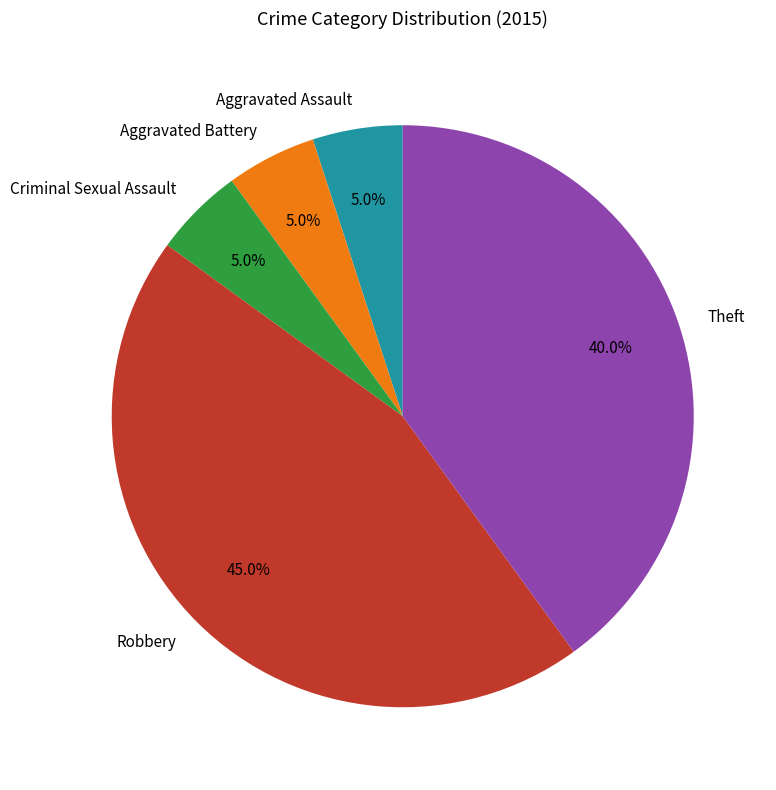

Is Criminal Sexual Assault the majority of the pie?

No